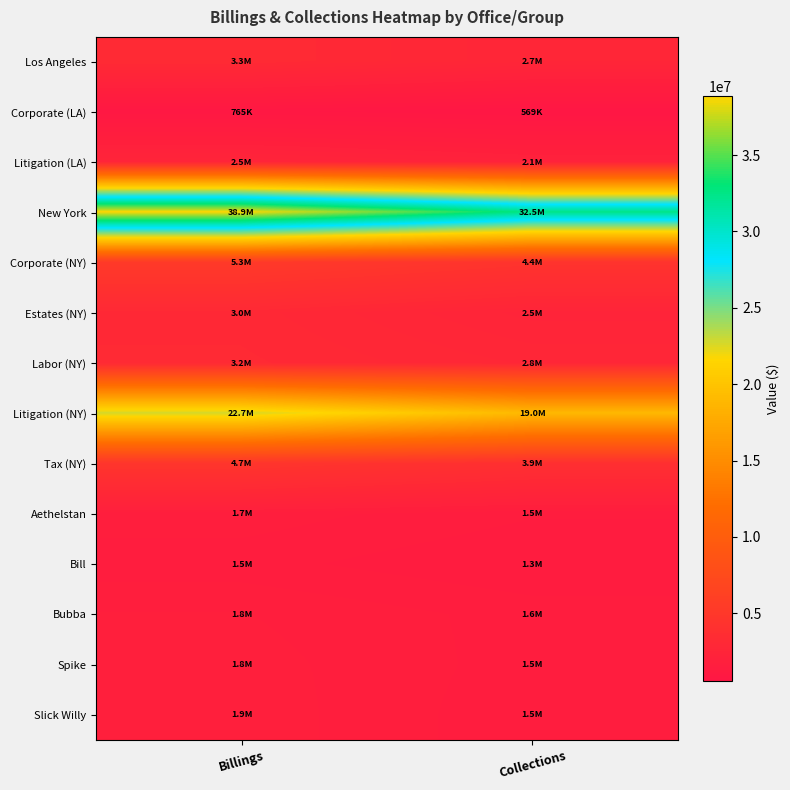

Reading left to right, what are all the values shown in this chart?

Los Angeles: Billings=3261155	Collections=2687058
Corporate (LA): Billings=765320	Collections=569194
Litigation (LA): Billings=2495835	Collections=2117864
New York: Billings=38877620	Collections=32519760
Corporate (NY): Billings=5281280	Collections=4422262
Estates (NY): Billings=3042960	Collections=2454840
Labor (NY): Billings=3151050	Collections=2789151
Litigation (NY): Billings=22737725	Collections=18969454
Tax (NY): Billings=4664605	Collections=3884054
Aethelstan: Billings=1706240	Collections=1485644
Bill: Billings=1525340	Collections=1316785
Bubba: Billings=1775000	Collections=1553750
Spike: Billings=1837140	Collections=1542273
Slick Willy: Billings=1867290	Collections=1497852